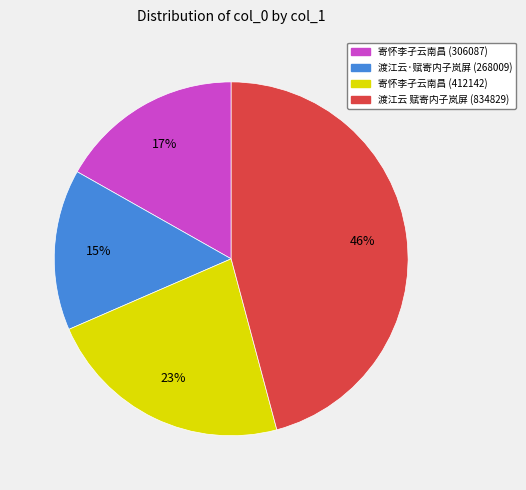

How many segments does this pie chart have?

4